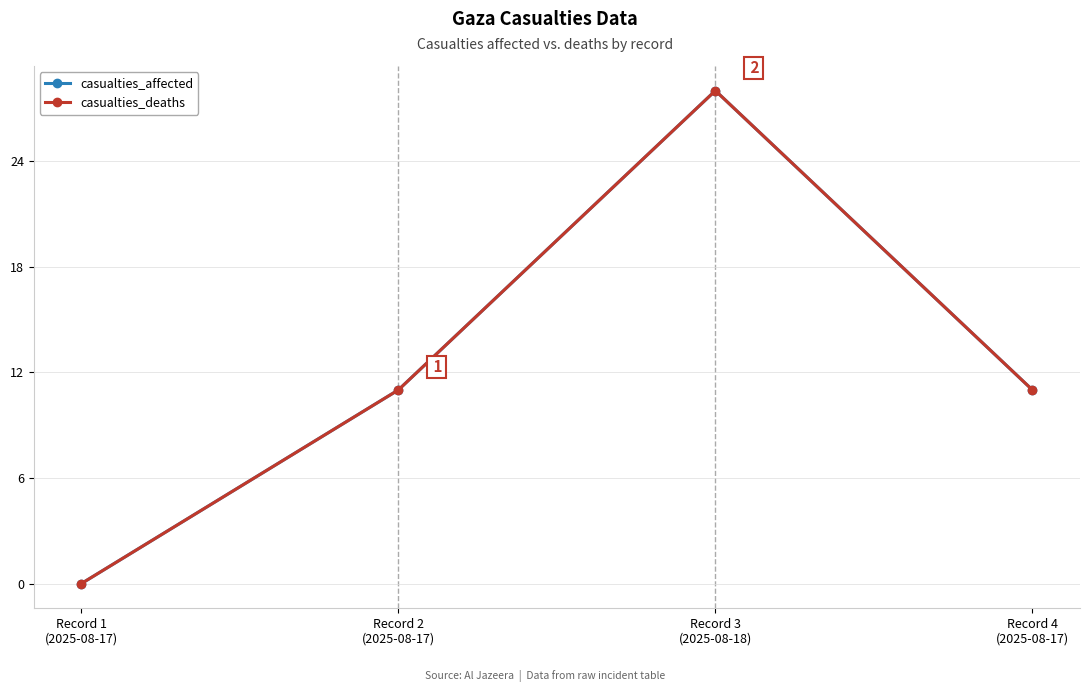

List the labels in order of casualties_affected value, largest first.

Record 3
(2025-08-18), Record 2
(2025-08-17), Record 4
(2025-08-17), Record 1
(2025-08-17)